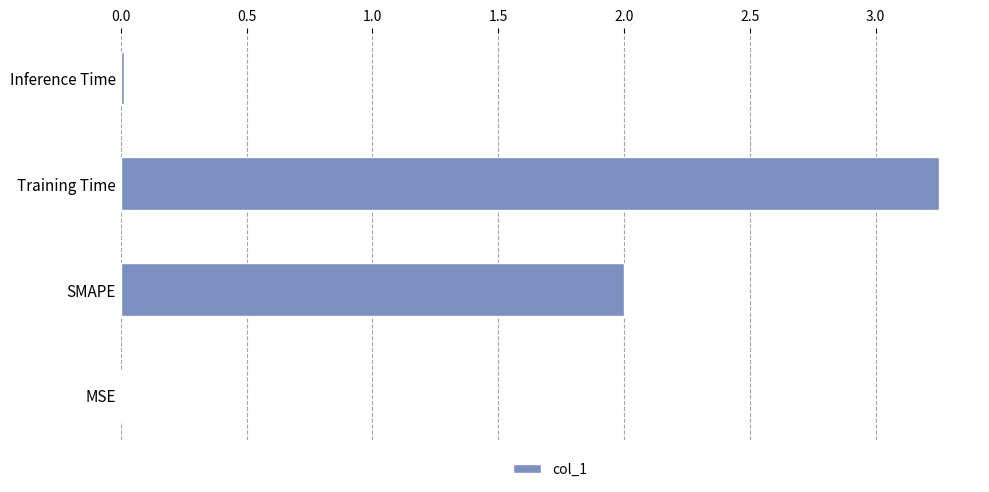

What is the sum of all values?

5.3